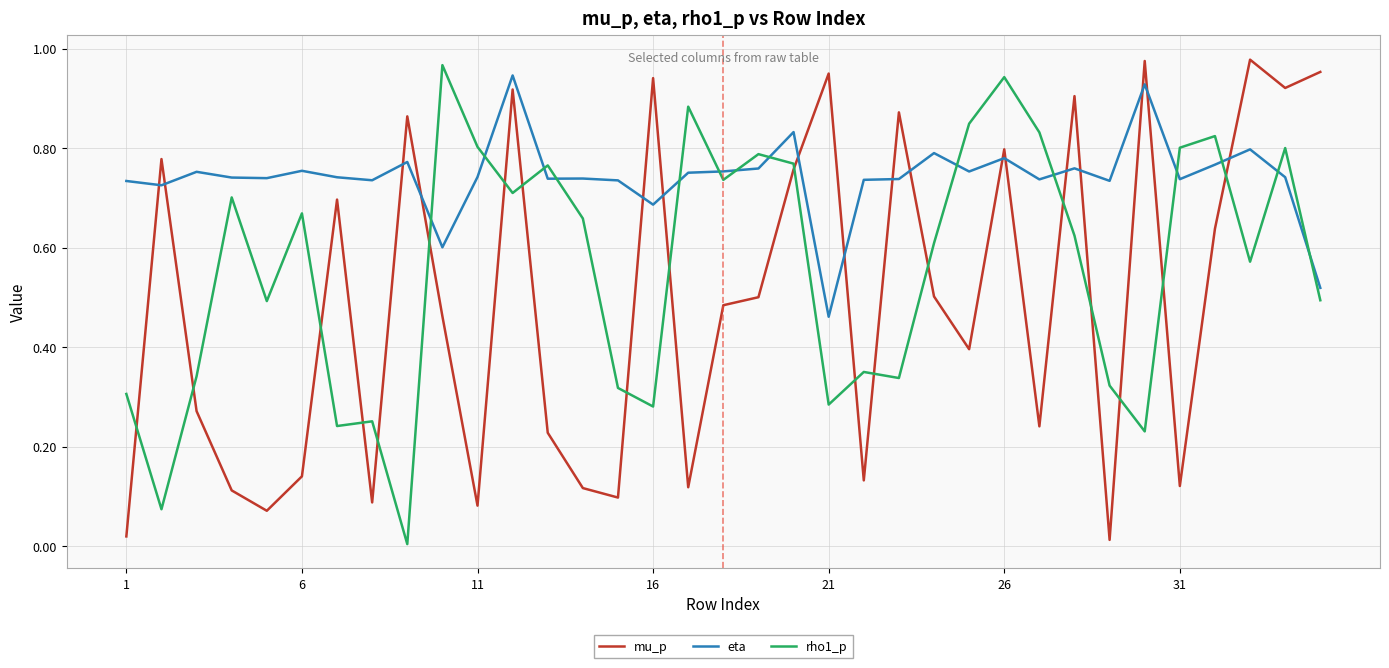

Which series has the largest total across all categories?

eta